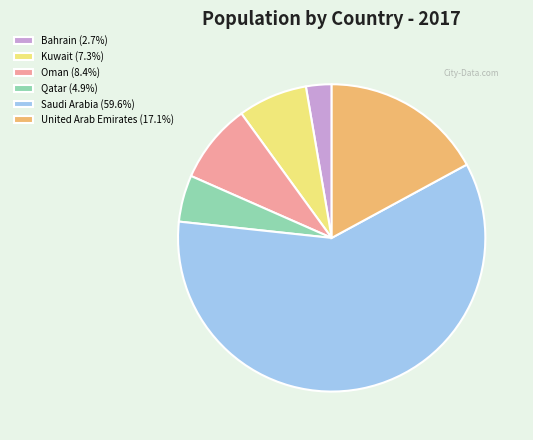

Is it true that Bahrain is 3% of the pie?

True